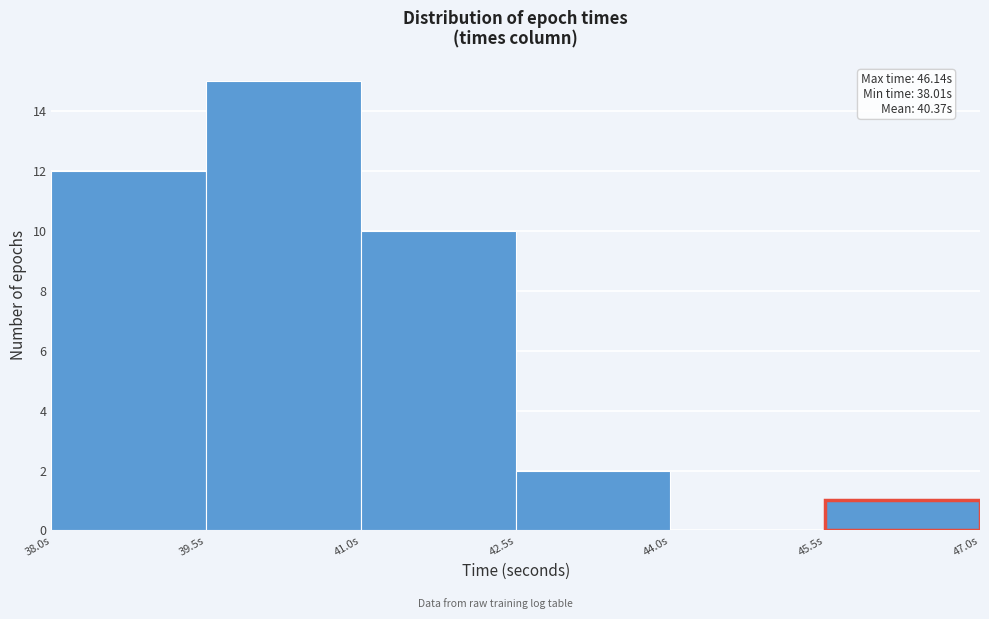

Over which range of the x-axis is the bar tallest?

39.5 to 41.0